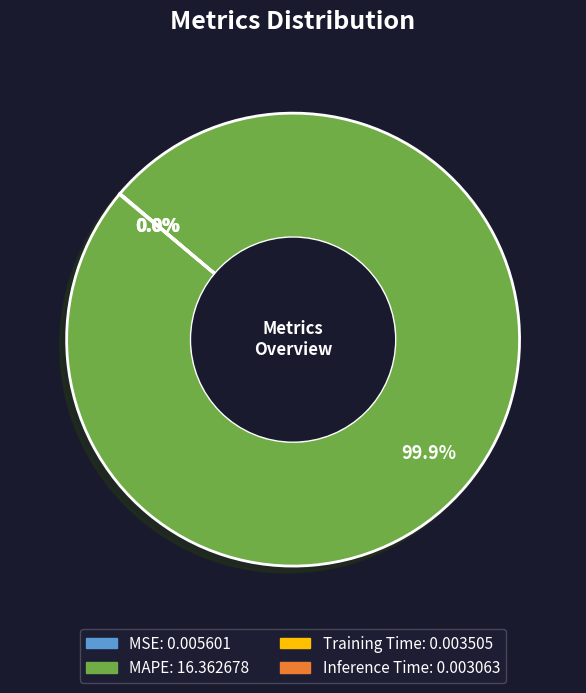

Which category has the biggest portion of the pie?

MAPE